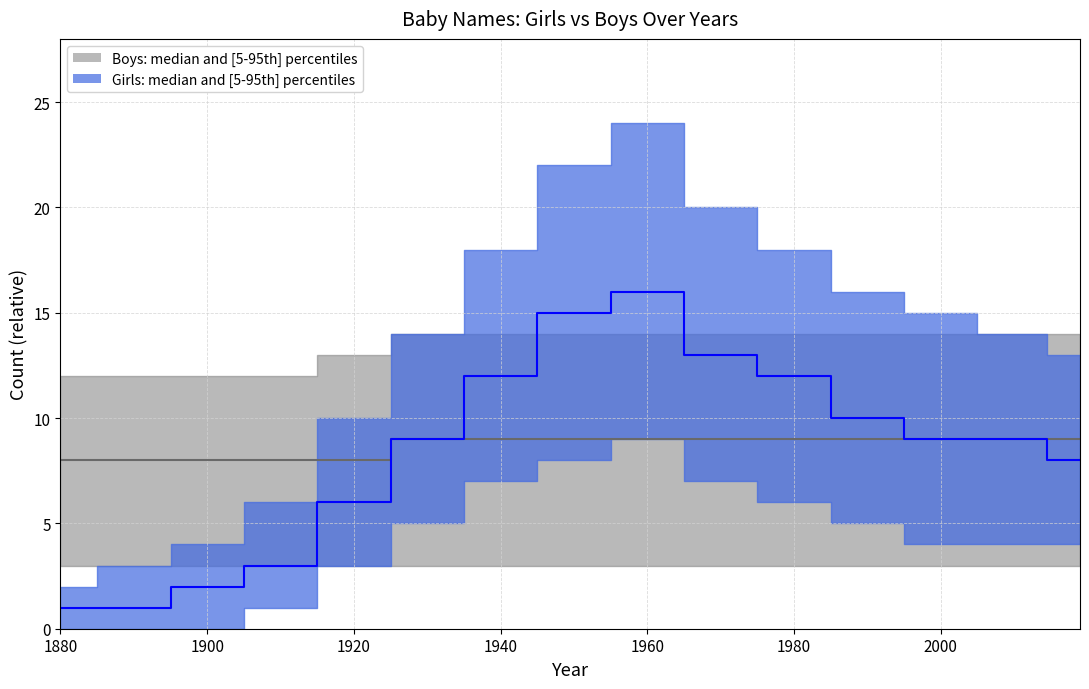

Which series has the largest range (max minus min)?

Girls